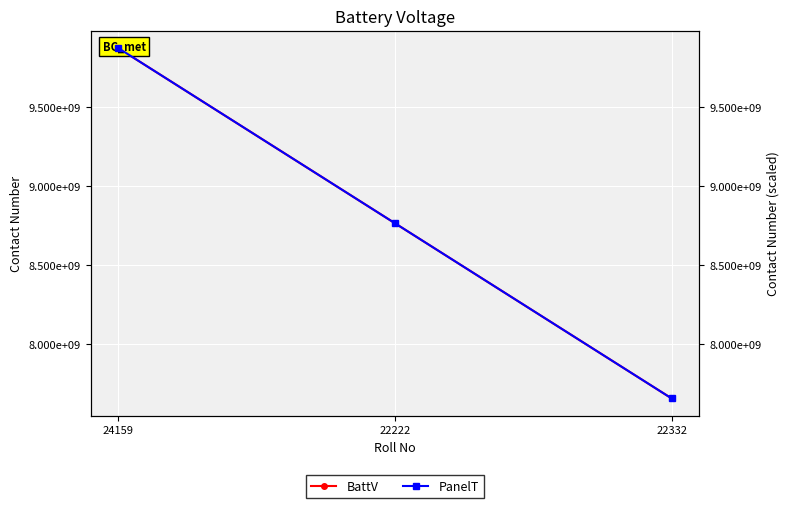

Rank the categories by PanelT value from highest to lowest.

24159, 22222, 22332